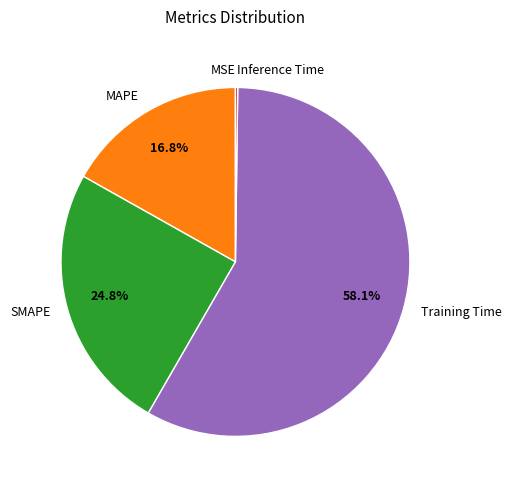

Which slice is the largest?

Training Time